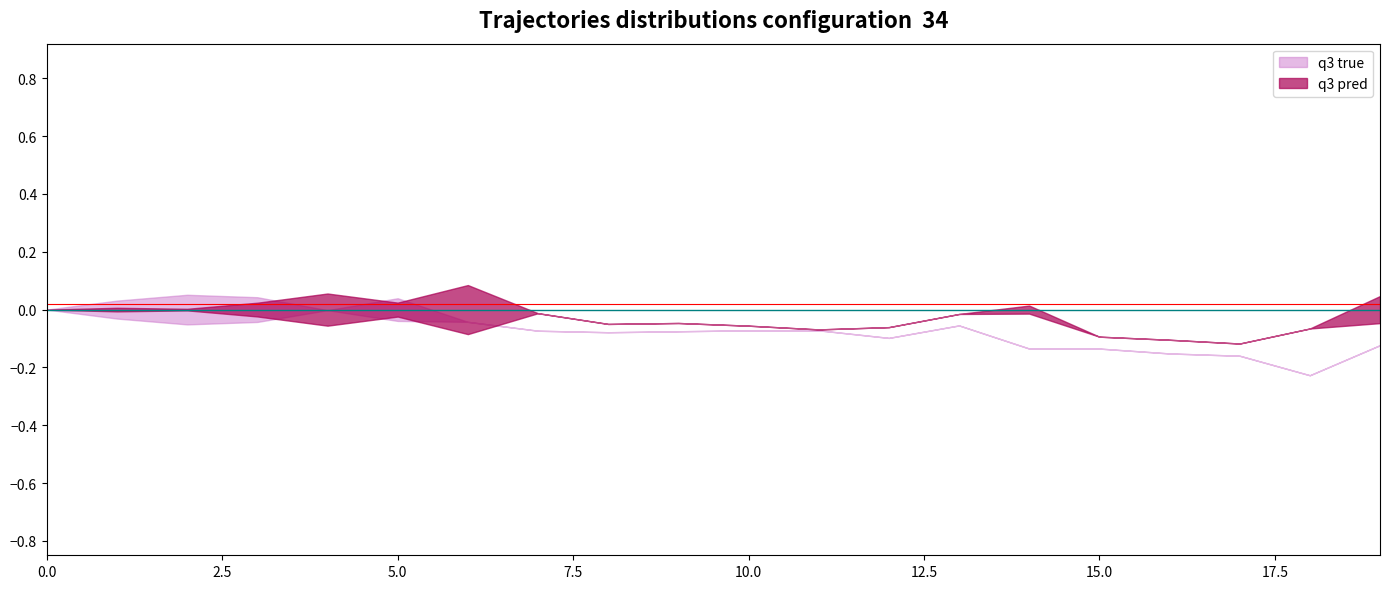

Rank the series at 0.0 from highest to lowest value.

q3 pred, q3 true